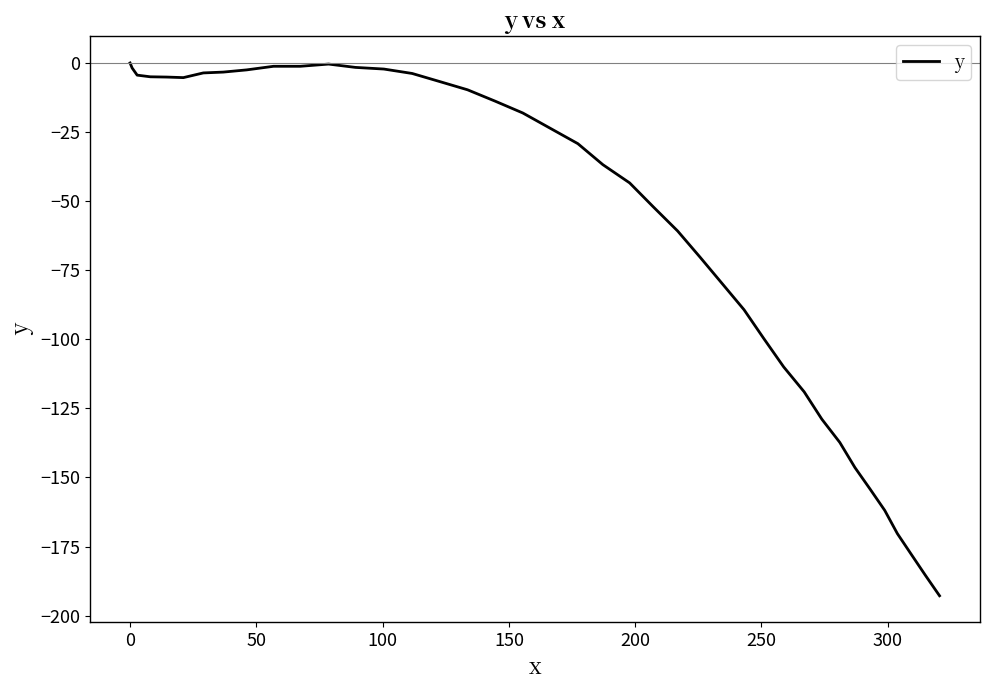

What is the smallest value displayed?

-192.8